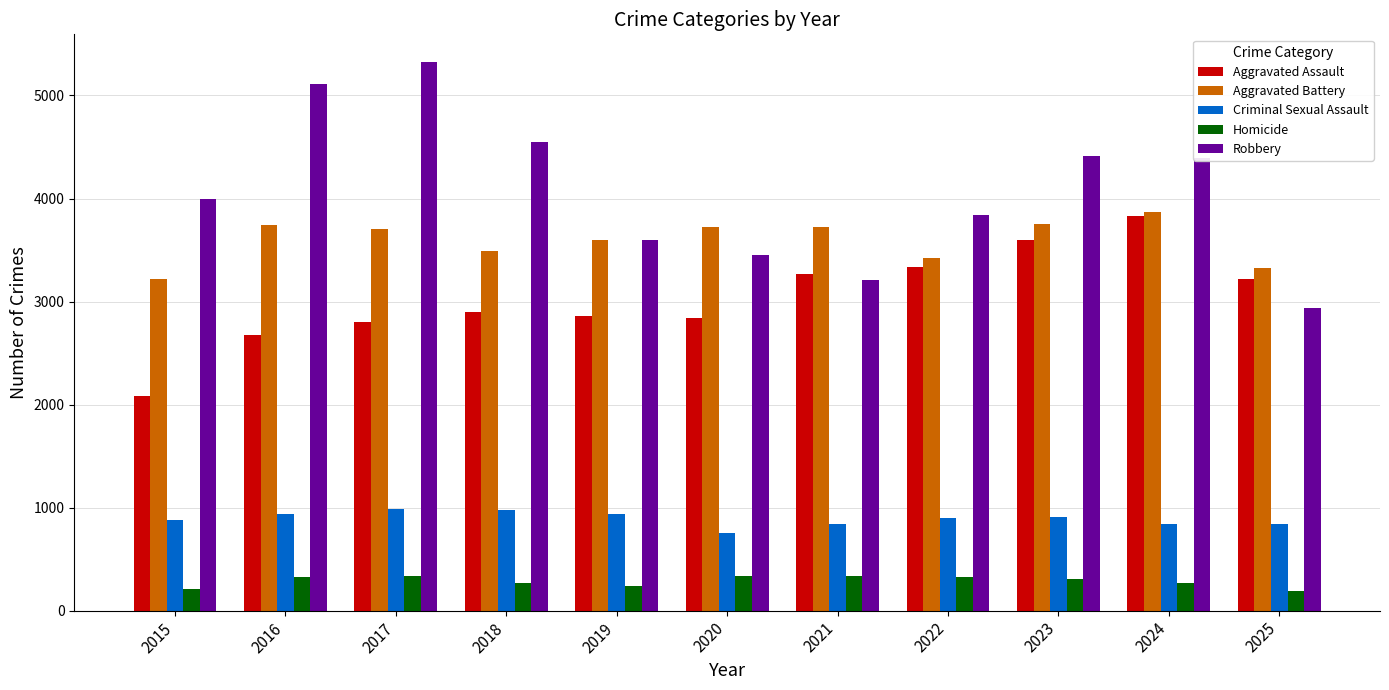

True or false: Aggravated Assault has a value of 5558 at 2024.

False